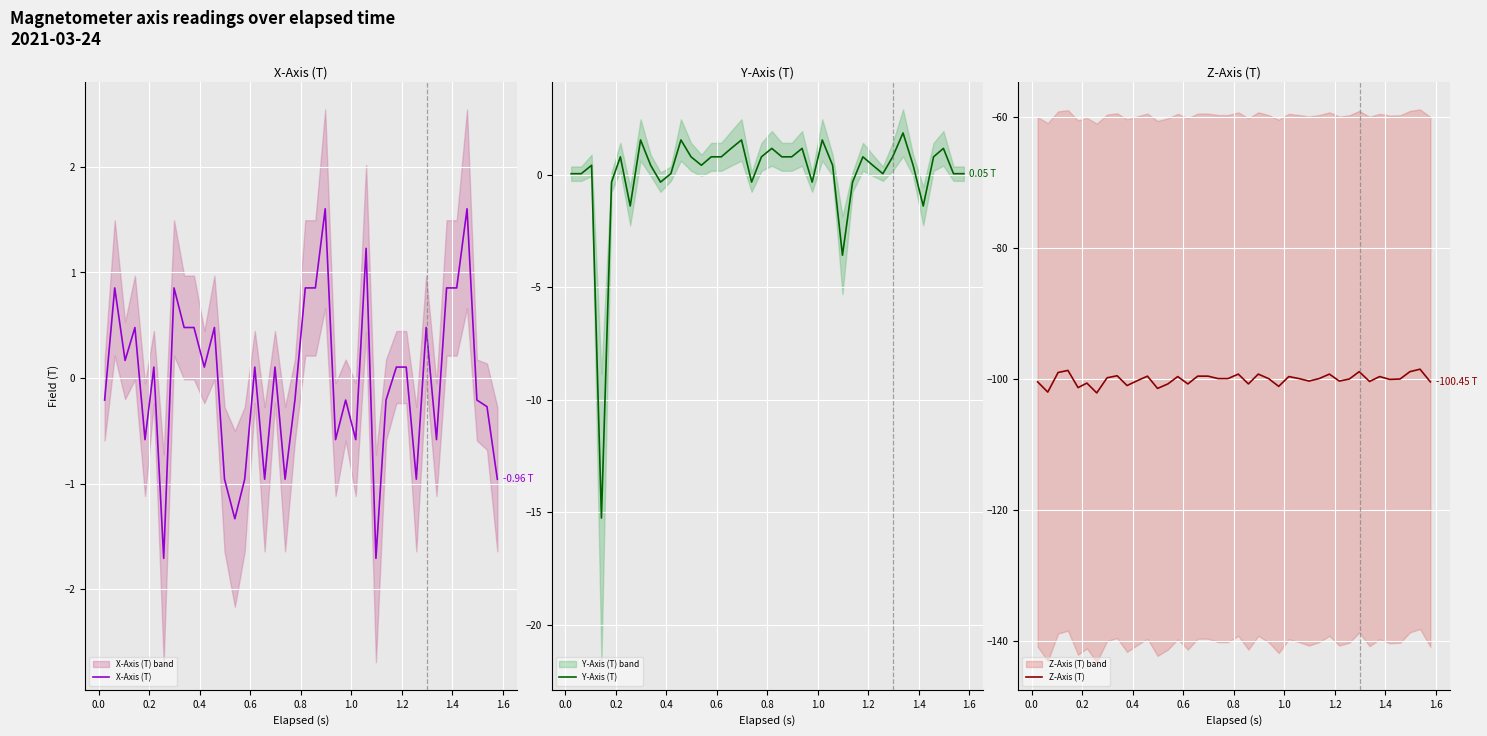

What is the smallest value displayed?

-102.1